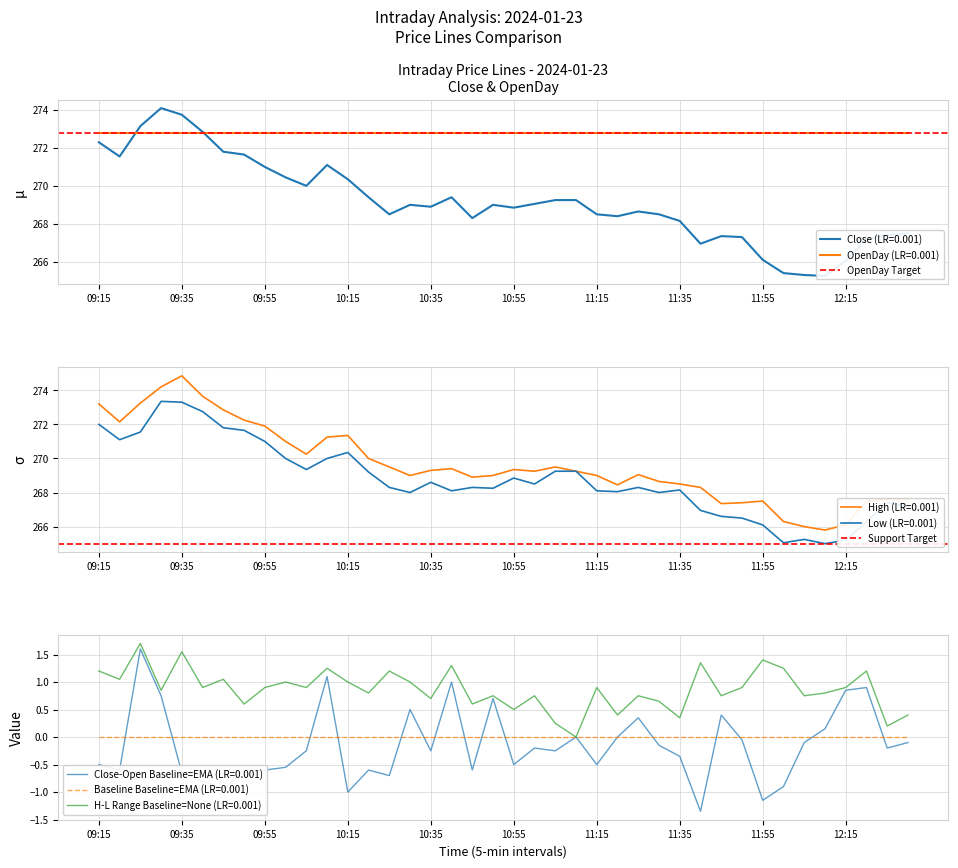

What is the total value across all series at 09:15?

537.8